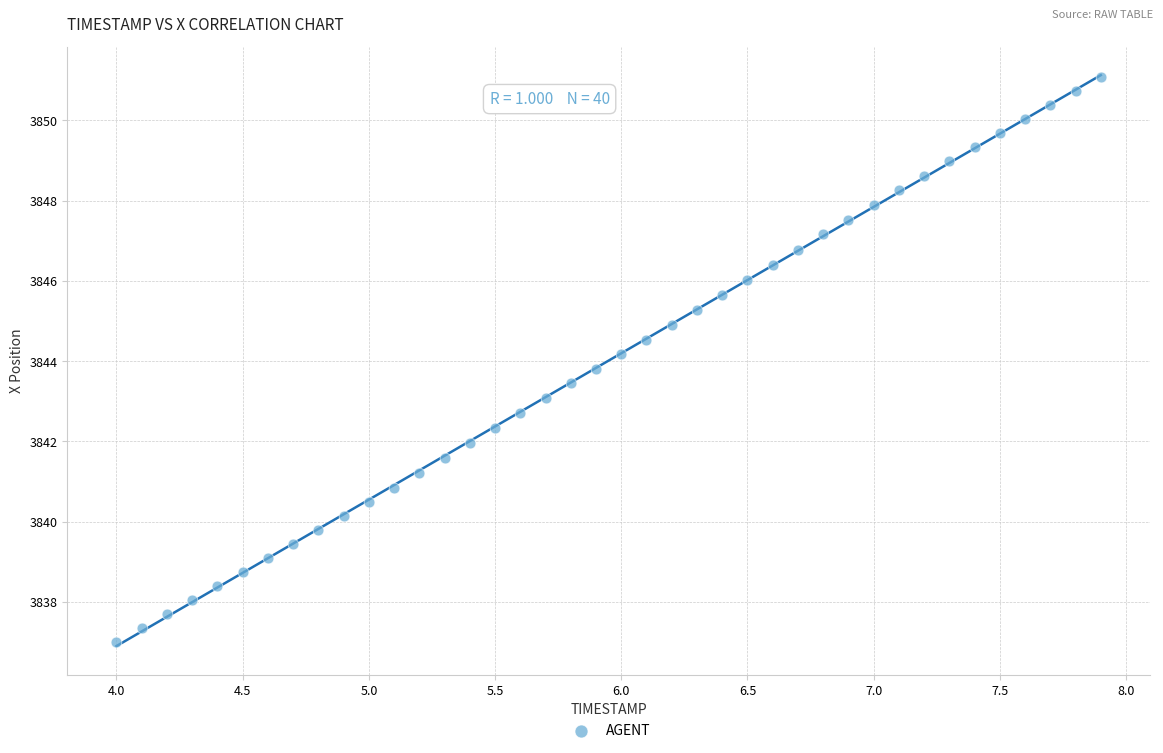

What is the range of X values (max minus min)?

3.9